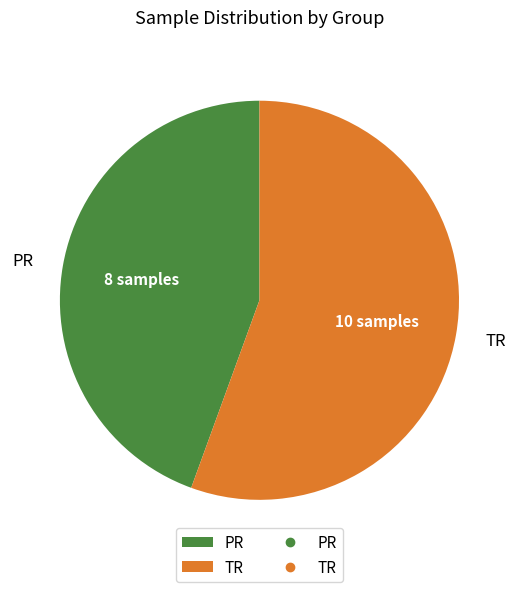

How many slices are in this pie chart?

2